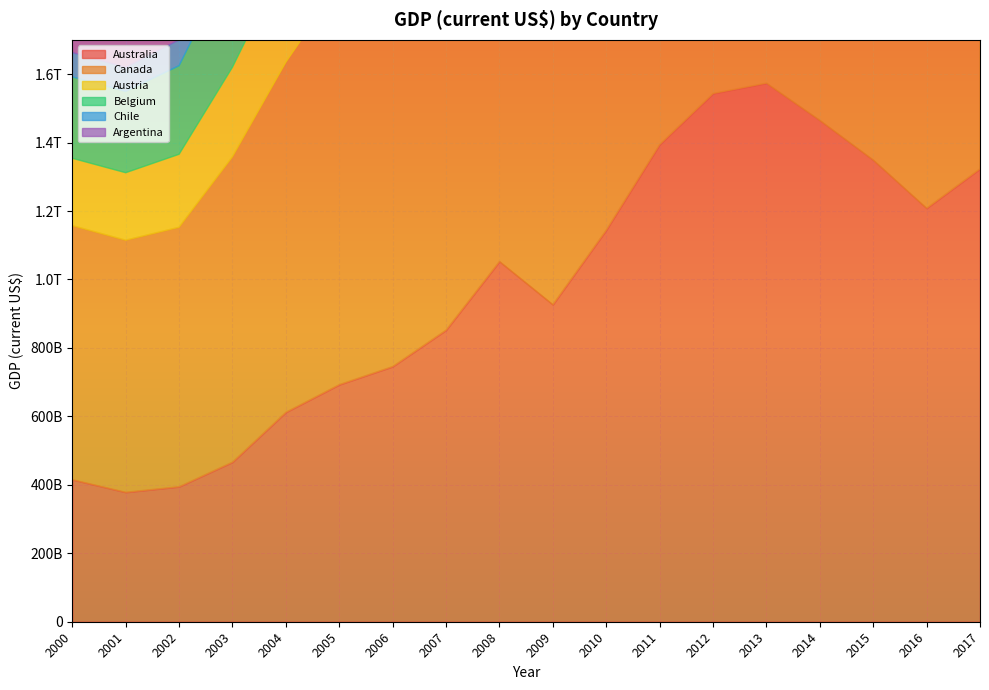

Which category has the highest value across all series?

2013